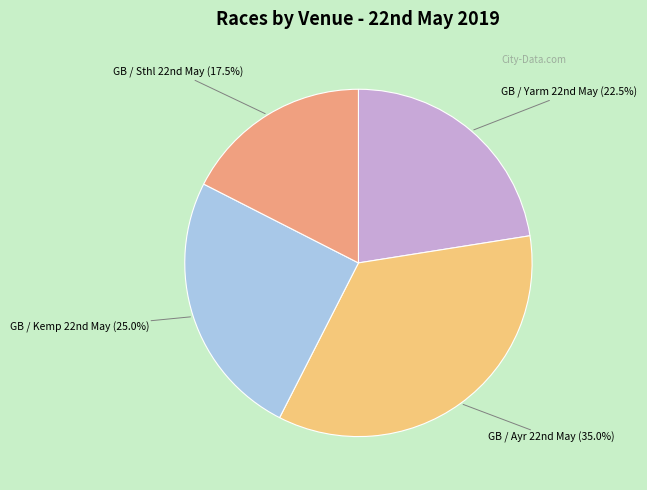

Is there any slice that represents more than half of the pie?

No